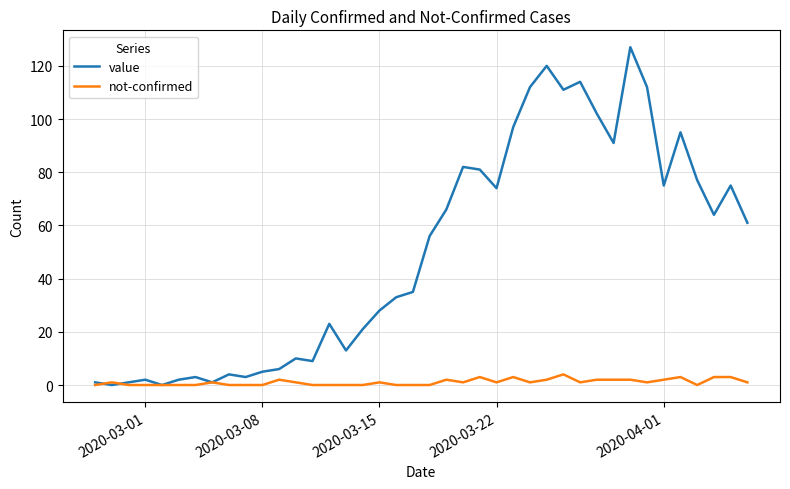

Which series has the largest total across all categories?

value